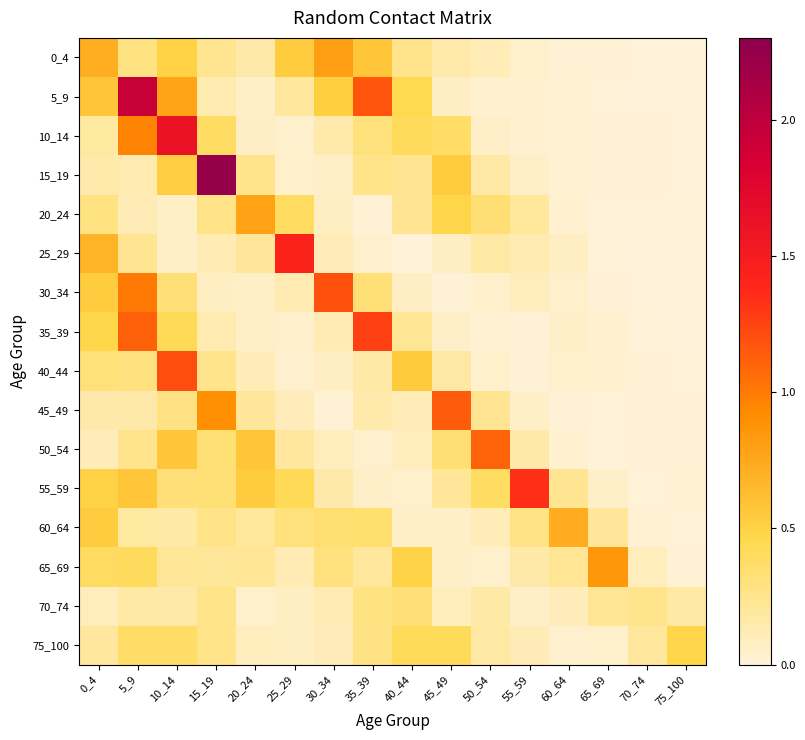

How many series are shown in this chart?

16